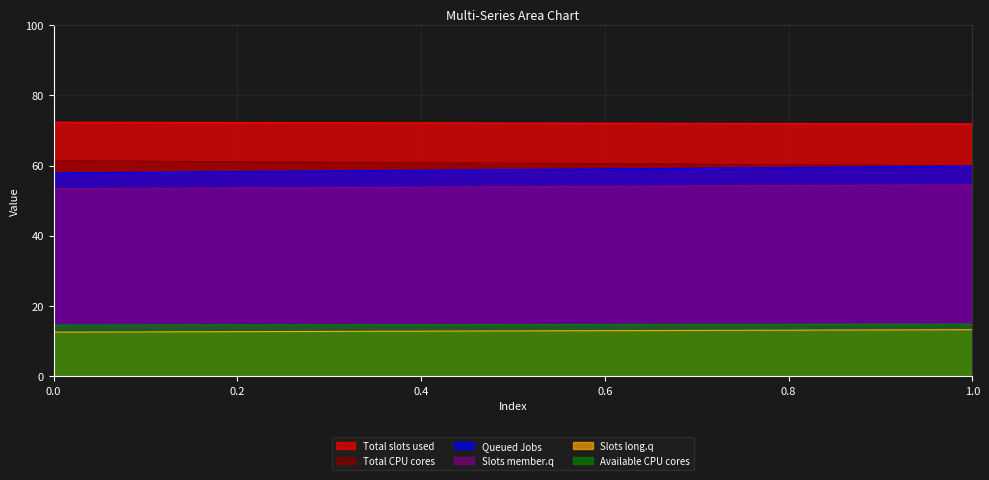

What is the greatest value displayed?

72.3